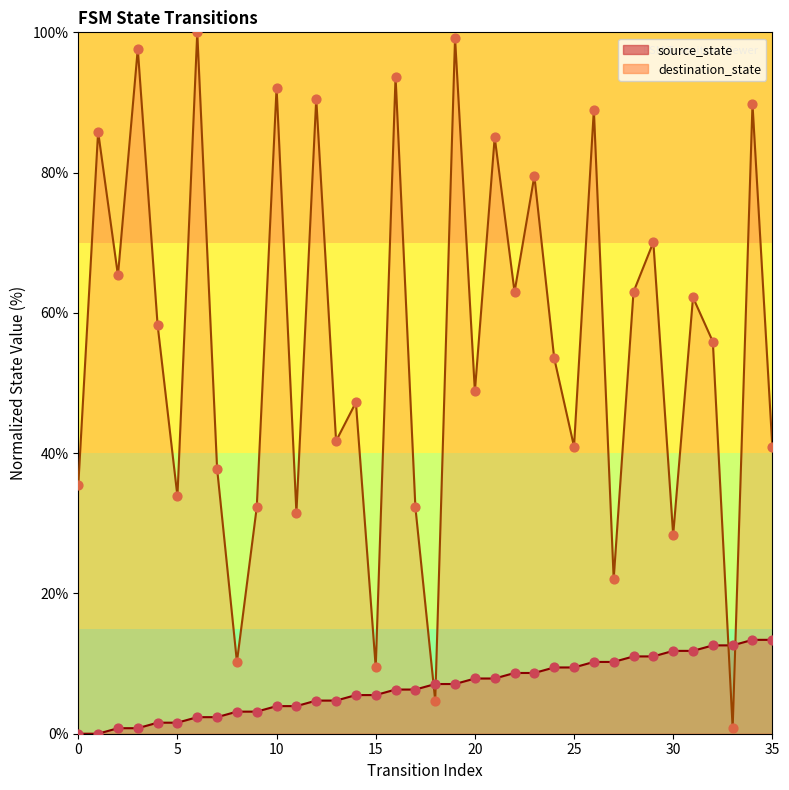

Which series contains the lowest Y value?

source_state